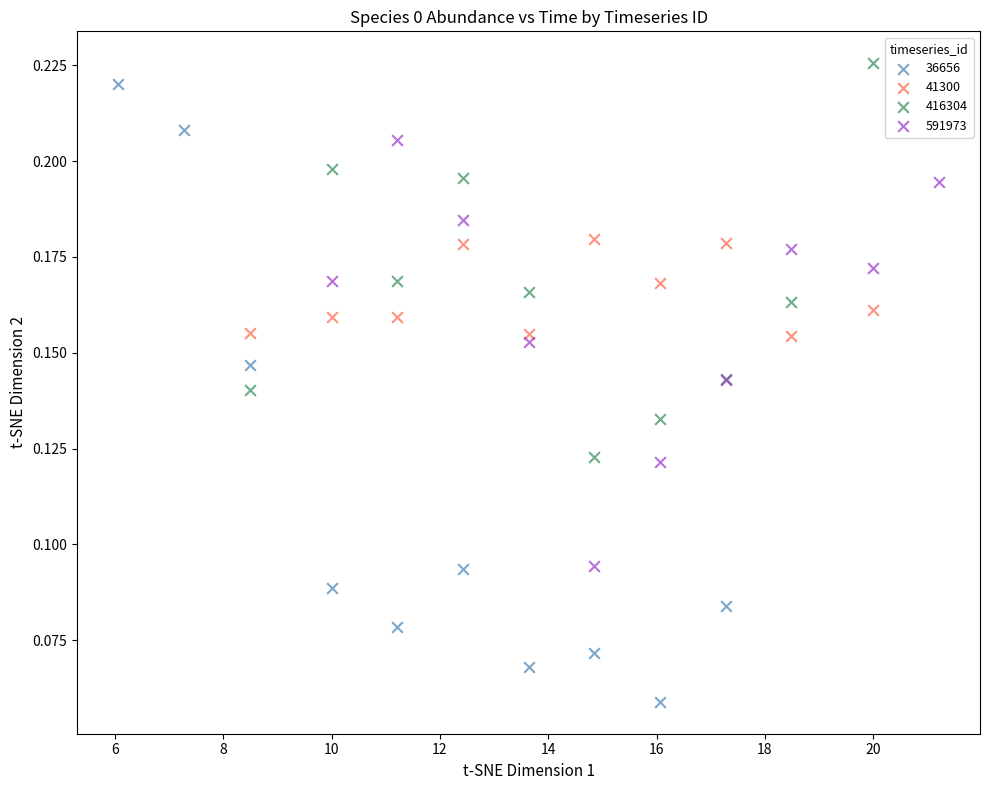

Which series has the widest spread of Y values?

36656